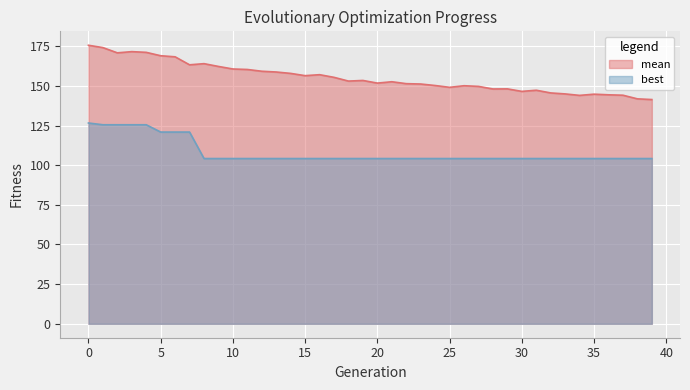

True or false: mean has a value of 90.8 at 7.

False